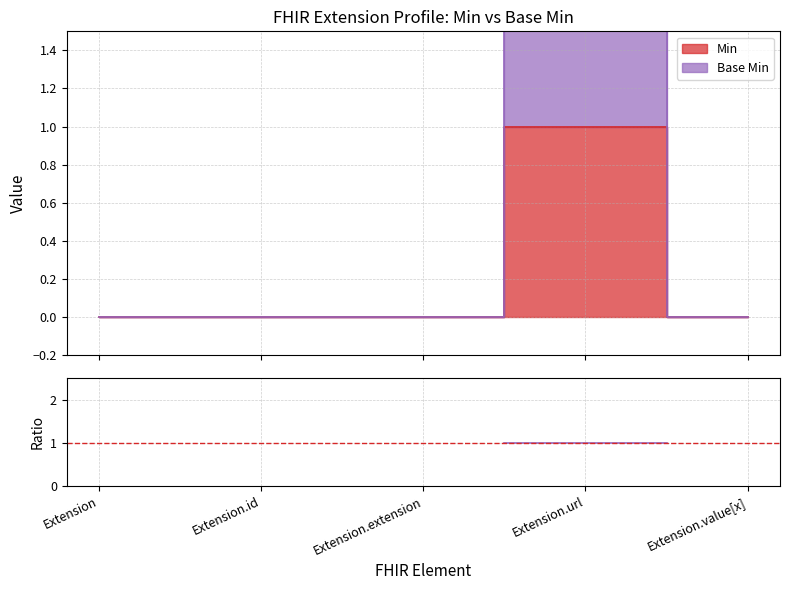

What is the difference between the maximum and minimum values in the Min series?

1